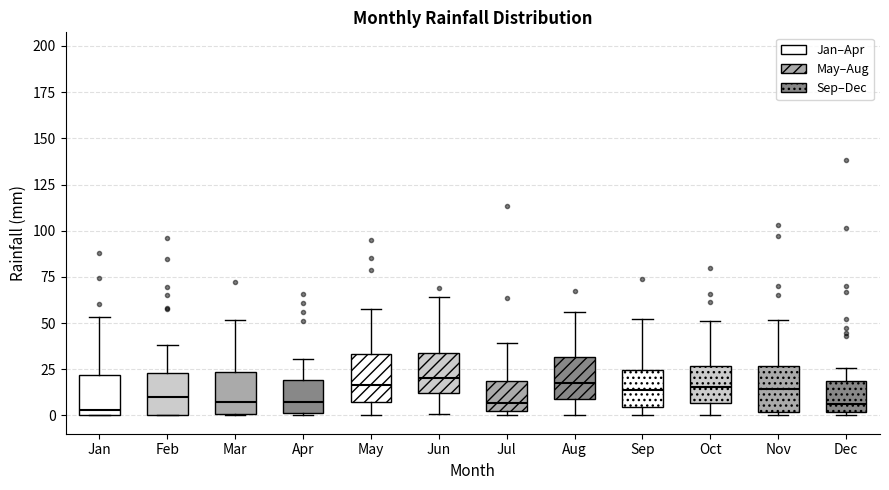

Reading left to right, transcribe this box plot: for each box, give where its median line is, the range the box spans, and where its two whiskers end, as read against the y-axis. The values are not printed on the chart, so give them approximately, as read against the axis.

Jan: median 5, box 0 to 20, whiskers 0 to 55
Feb: median 10, box 0 to 25, whiskers 0 to 40
Mar: median 5, box 0 to 25, whiskers 0 to 50
Apr: median 5, box 0 to 20, whiskers 0 to 30
May: median 15, box 5 to 35, whiskers 0 to 60
Jun: median 20, box 10 to 35, whiskers 0 to 65
Jul: median 5, box 0 to 20, whiskers 0 (just below the box's lower edge) to 40
Aug: median 20, box 10 to 30, whiskers 0 to 55
Sep: median 15, box 5 to 25, whiskers 0 to 50
Oct: median 15, box 5 to 25, whiskers 0 to 50
Nov: median 15, box 0 to 25, whiskers 0 (just below the box's lower edge) to 50
Dec: median 5, box 0 to 20, whiskers 0 (just below the box's lower edge) to 25